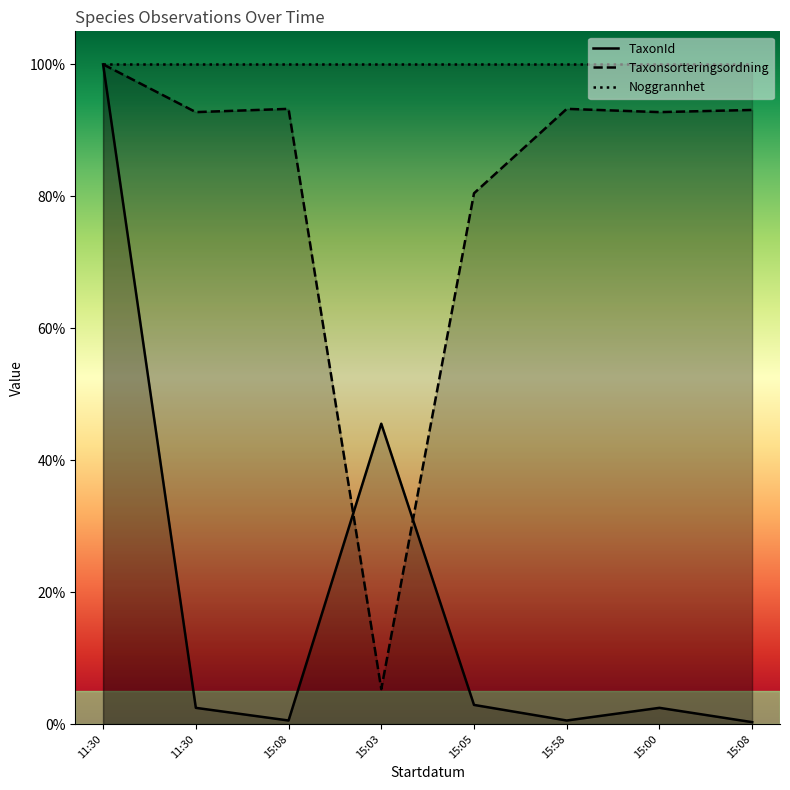

The Taxonsorteringsordning series shows 1.4 at 15:00. True or false?

False